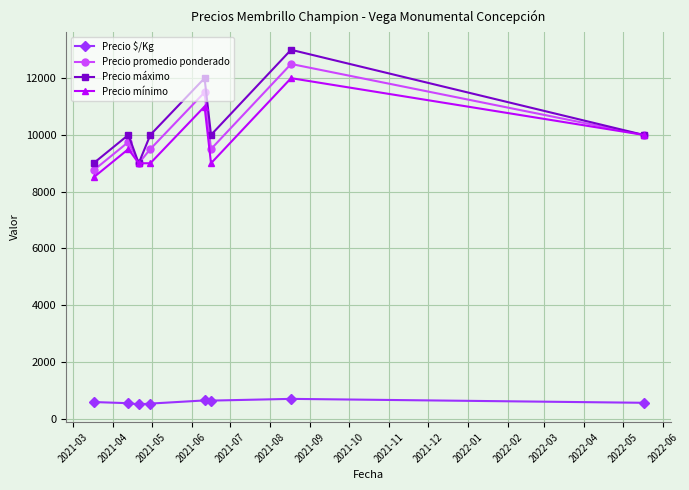

What is the difference between the second highest and minimum values in the Precio mínimo series?

2500.0